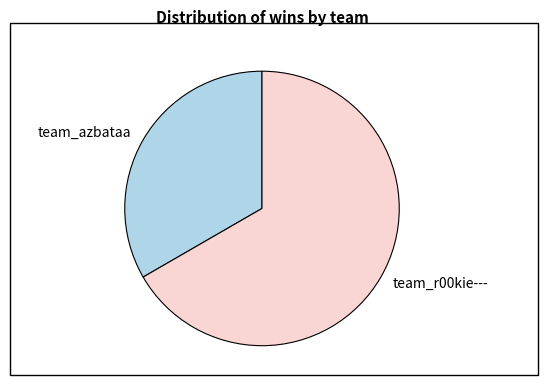

Between team_azbataa and team_r00kie---, which is larger?

team_r00kie---